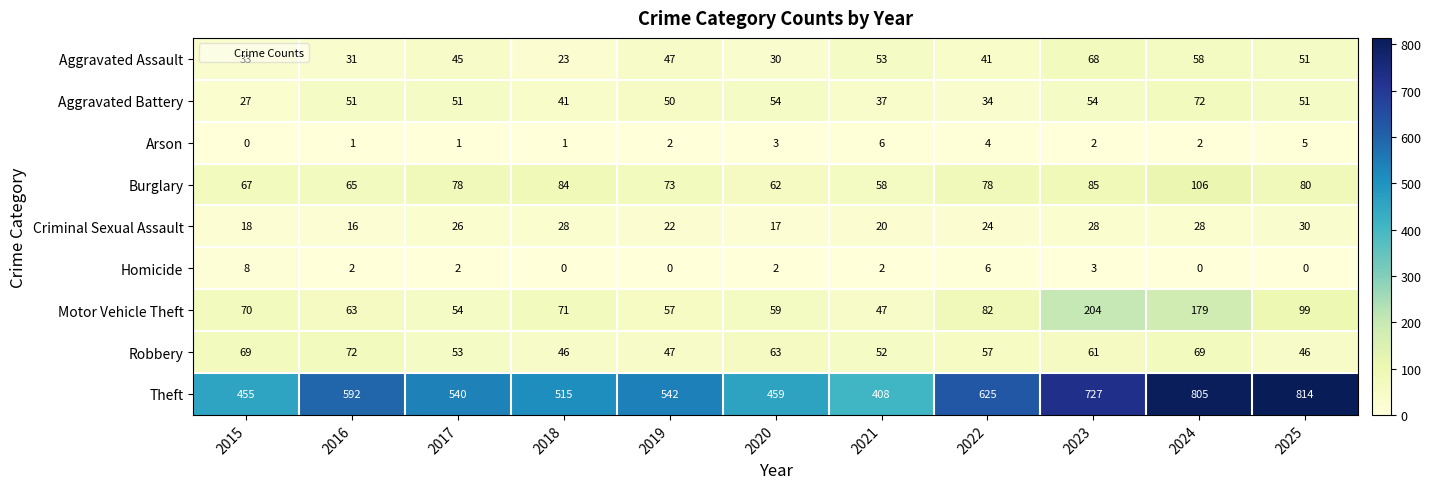

Which series changed the most between 2015 and 2025?

Theft